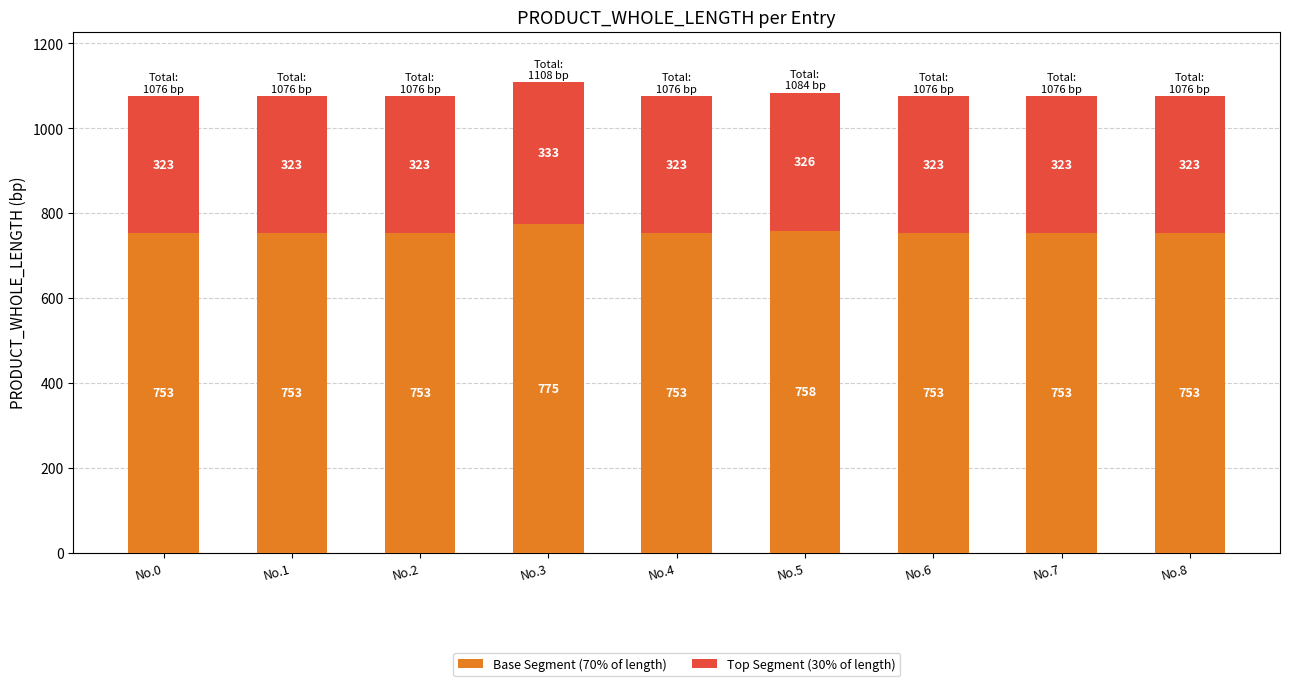

The value of Base Segment (70% of length) at No.5 is 758. True or false?

True